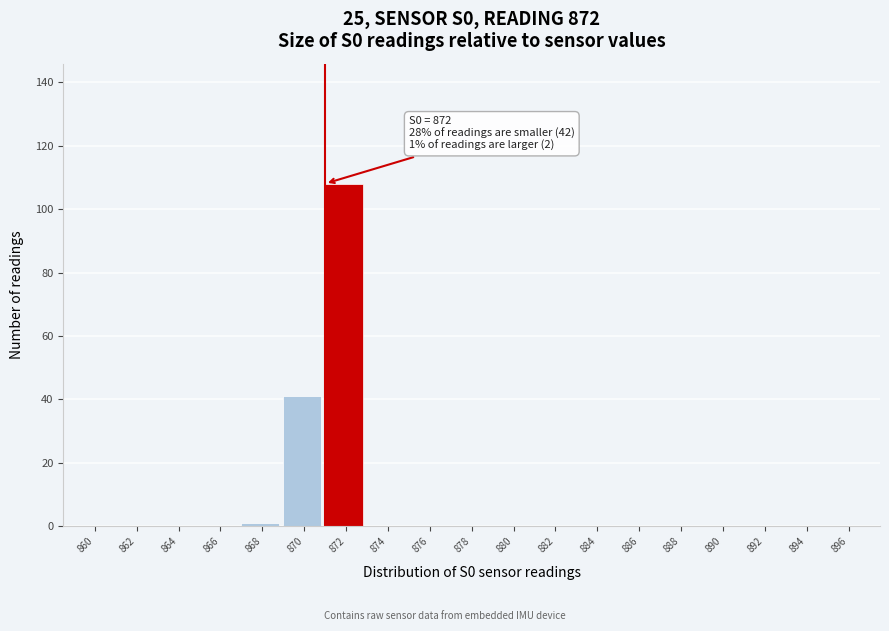

Reading left to right, what are all the values shown in this chart?

860=0	862=0	864=0	866=0	868=1	870=41	872=108	874=0	876=0	878=0	880=0	882=0	884=0	886=0	888=0	890=0	892=0	894=0	896=0